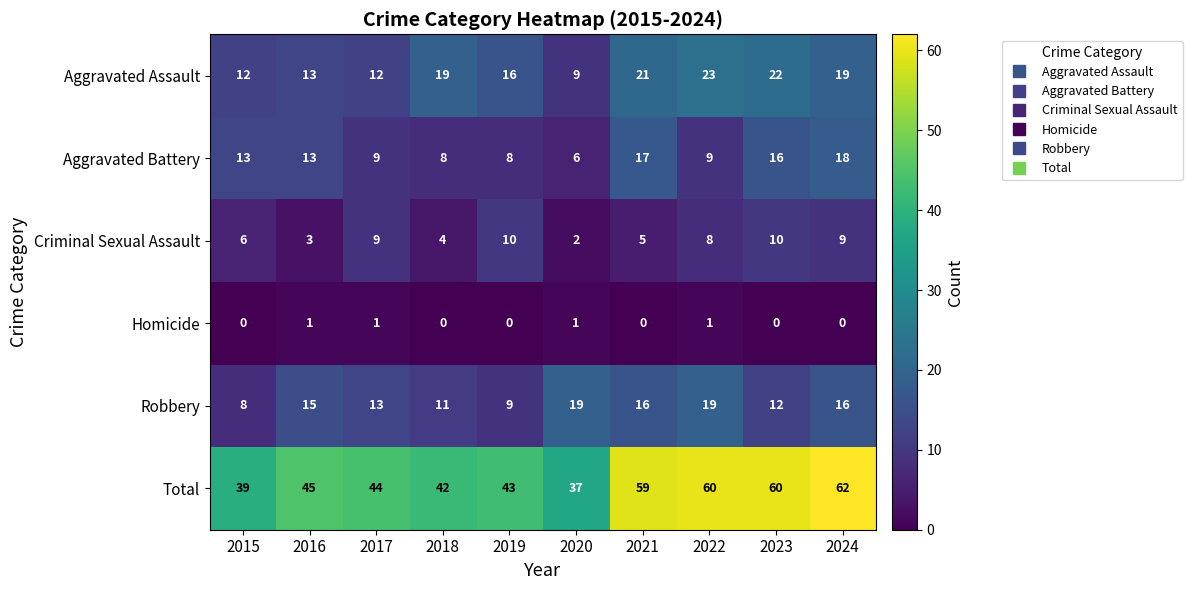

What is the highest value of the Criminal Sexual Assault series?

10